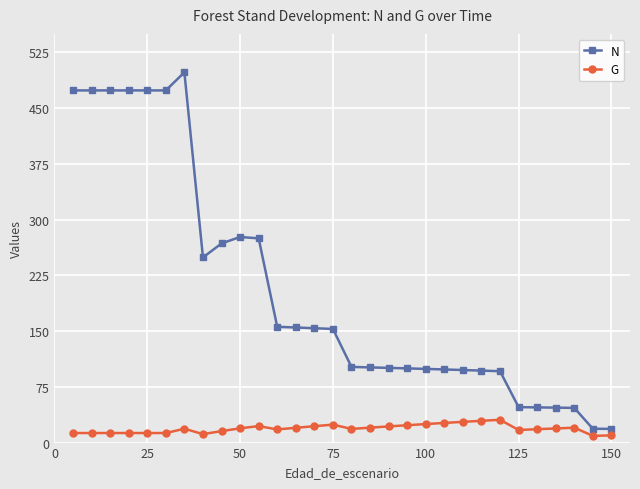

Rank the series by their average value, from highest to lowest.

N, G